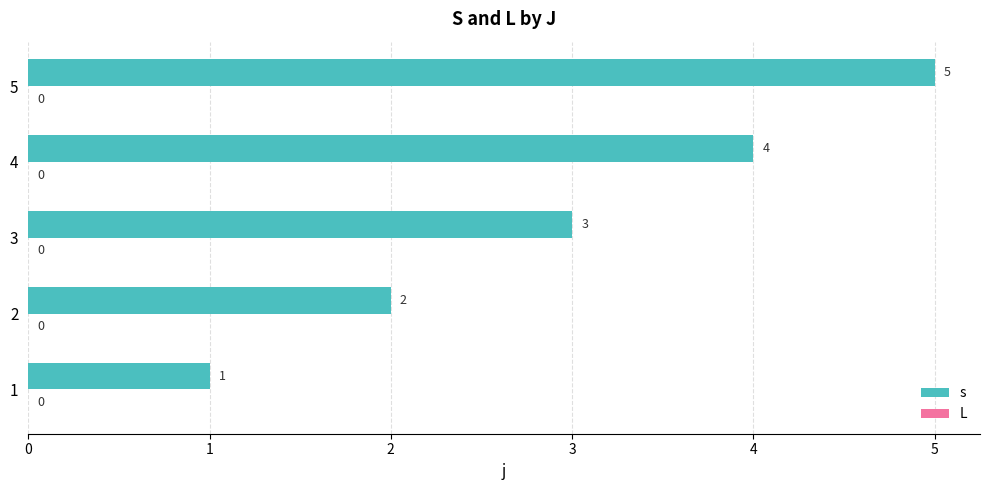

At which label is the value closest to 3?

3